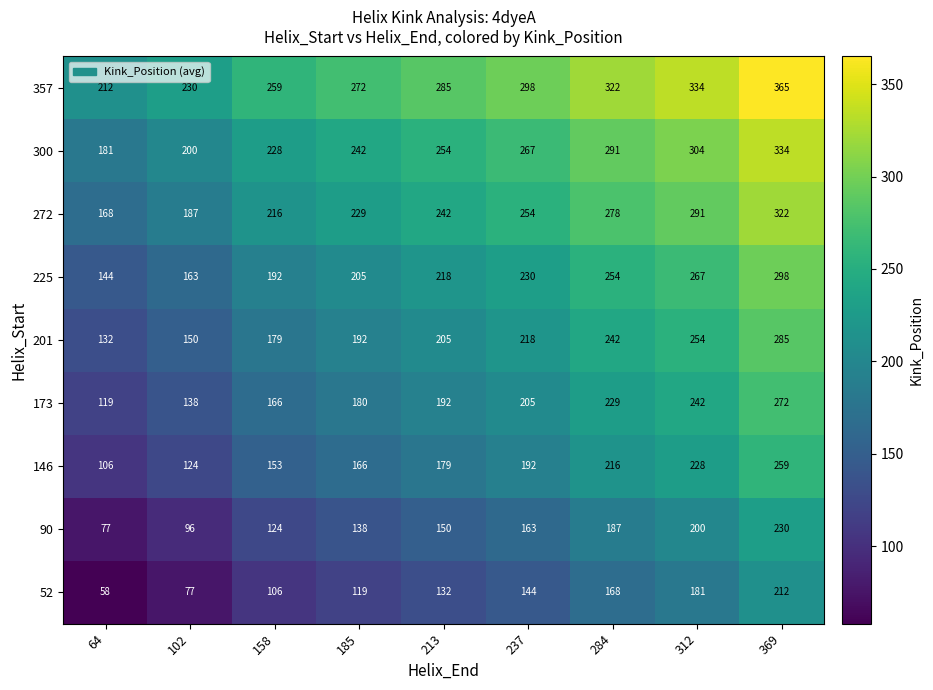

True or false: 146 has a value of 153 at 158.

True